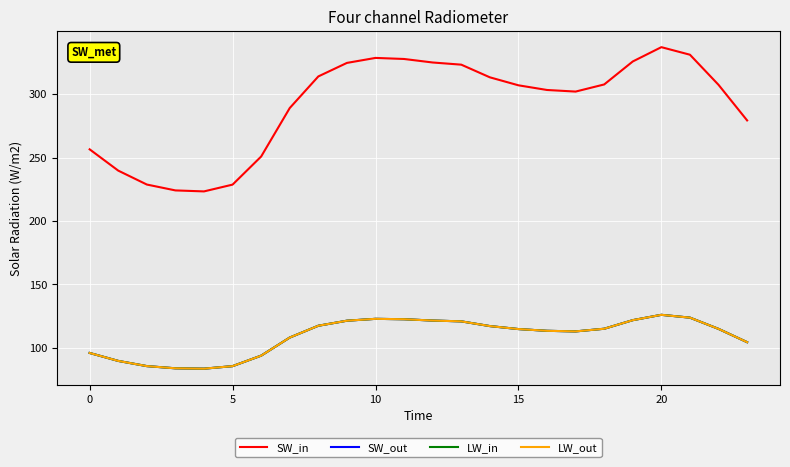

Does the chart have visible grid lines?

Yes